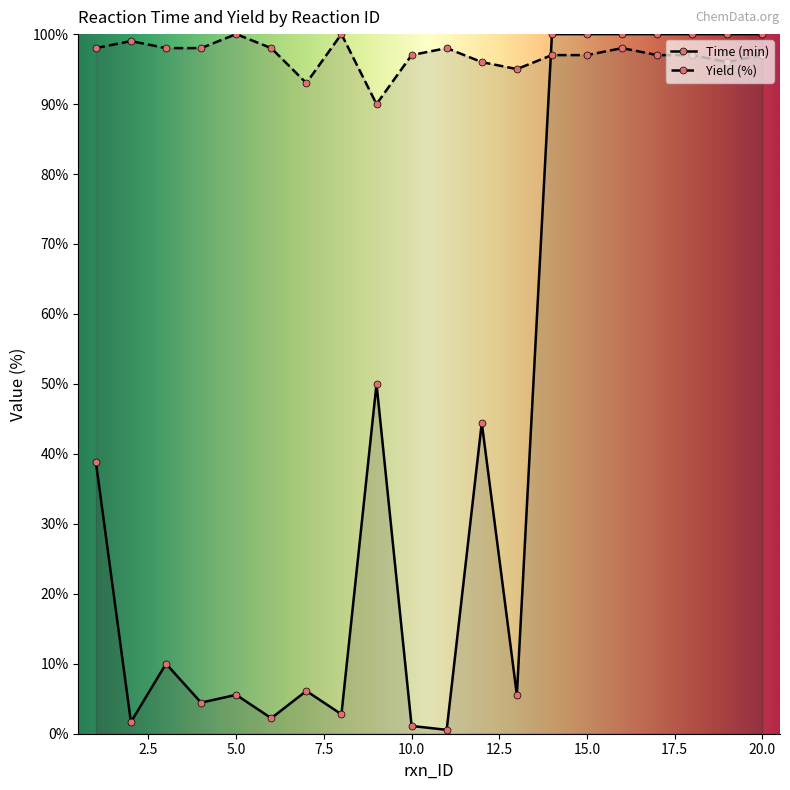

Where is Yield (%) nearest to the value 95?

13